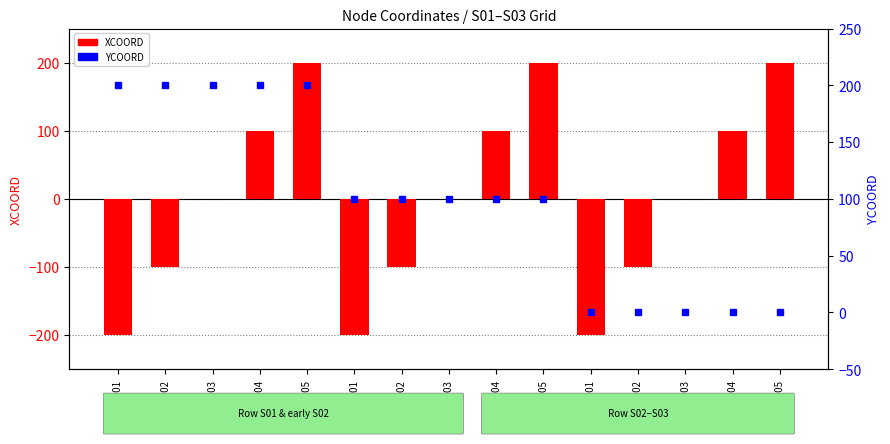

List the series in order of their overall mean, highest first.

YCOORD, XCOORD